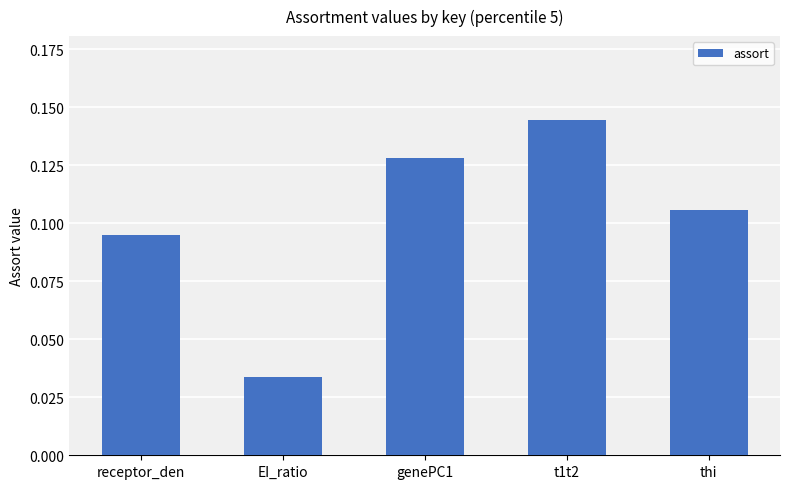

Count the number of categories in the chart.

5